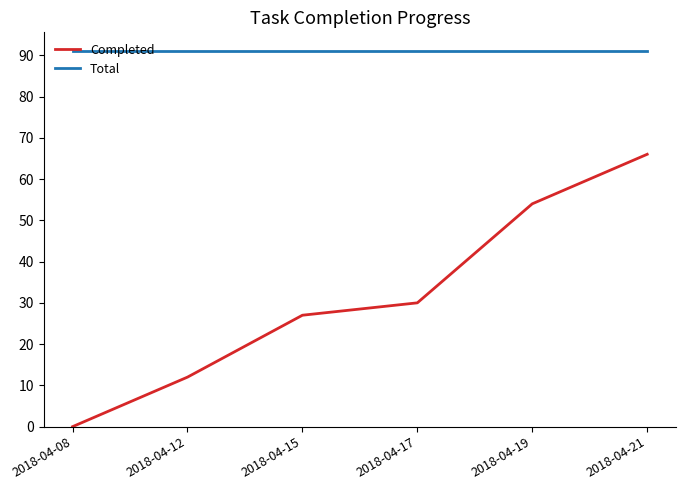

What are all the series names shown in the legend?

Completed, Total